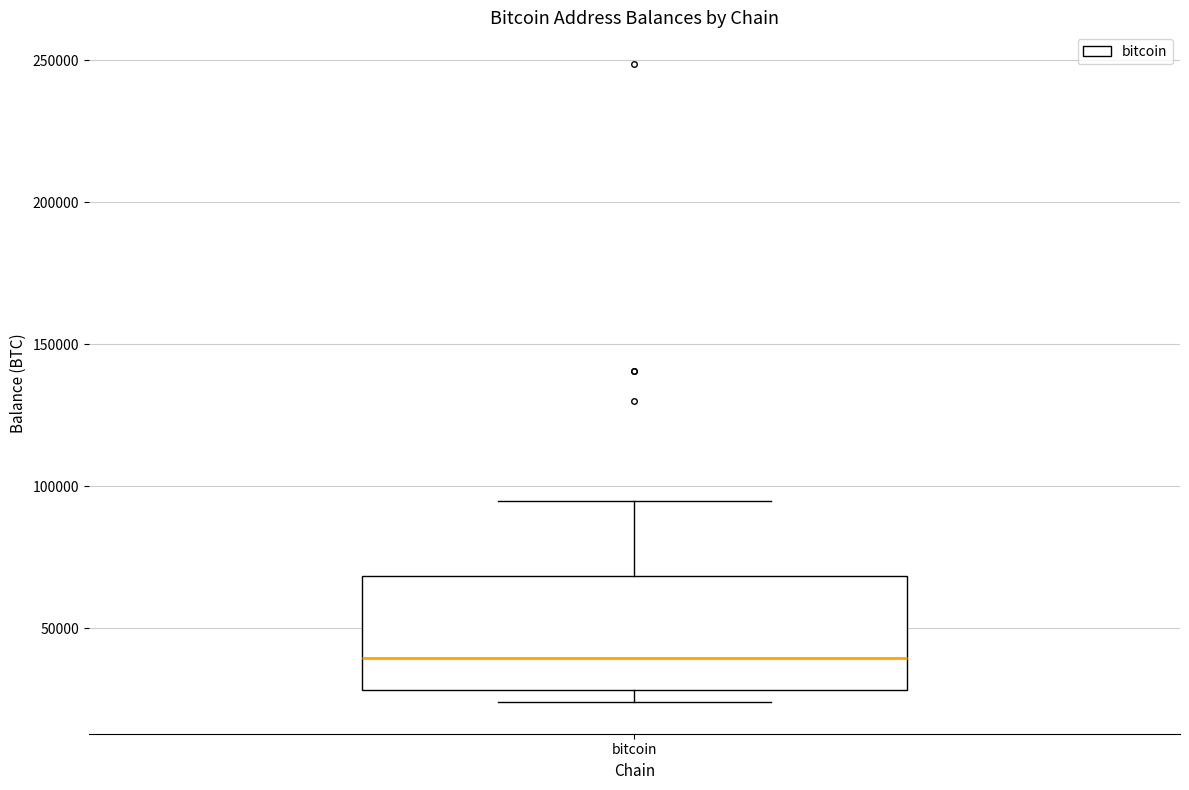

Where is the lower edge of the box for bitcoin on the y-axis? The values are not printed on the chart, so give them approximately, as read against the axis.

30000